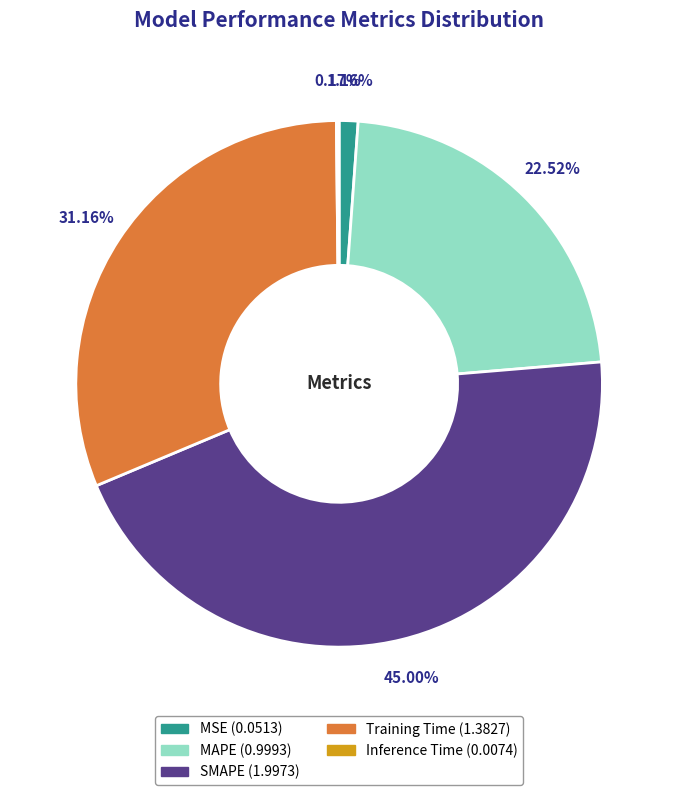

True or false: MAPE accounts for 23% of the total.

True